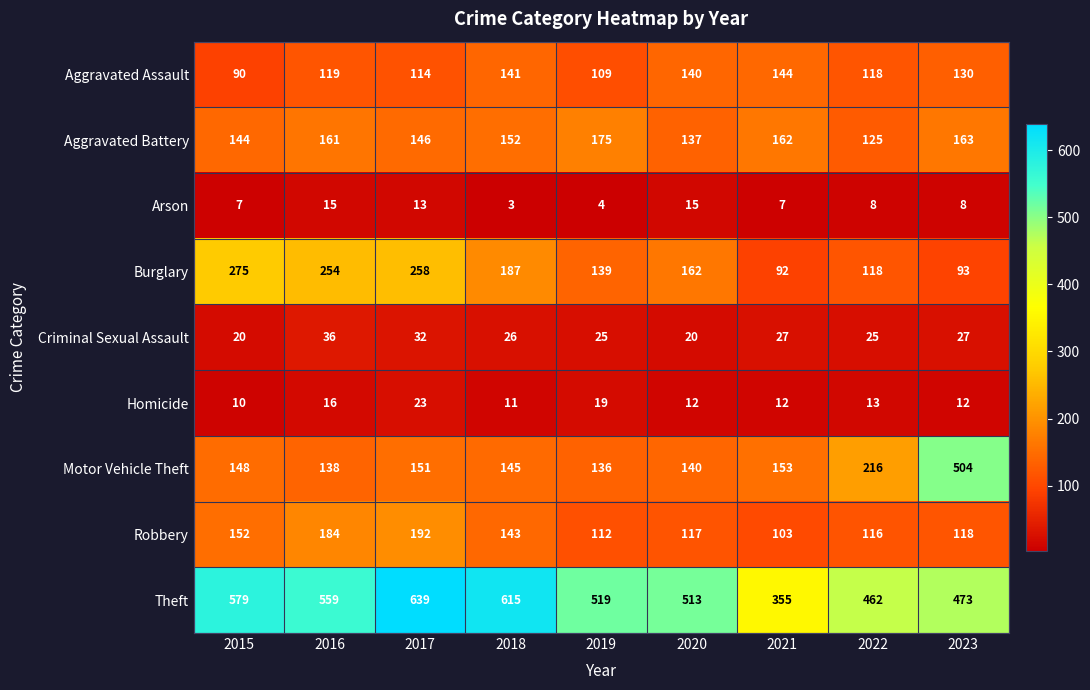

At how many categories does at least one series exceed 136?

9